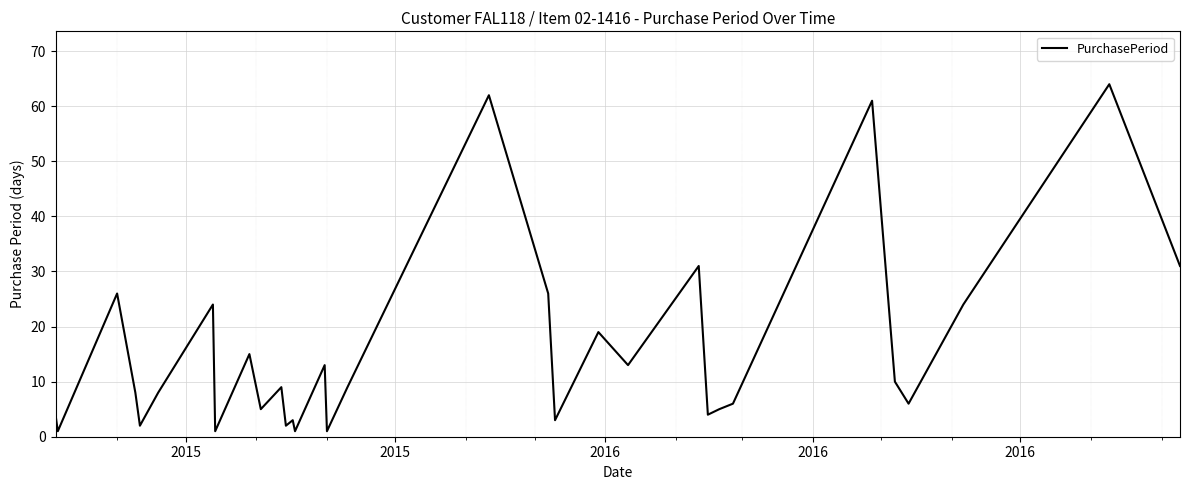

True or false: there are more than 1 points higher than both neighbors.

True